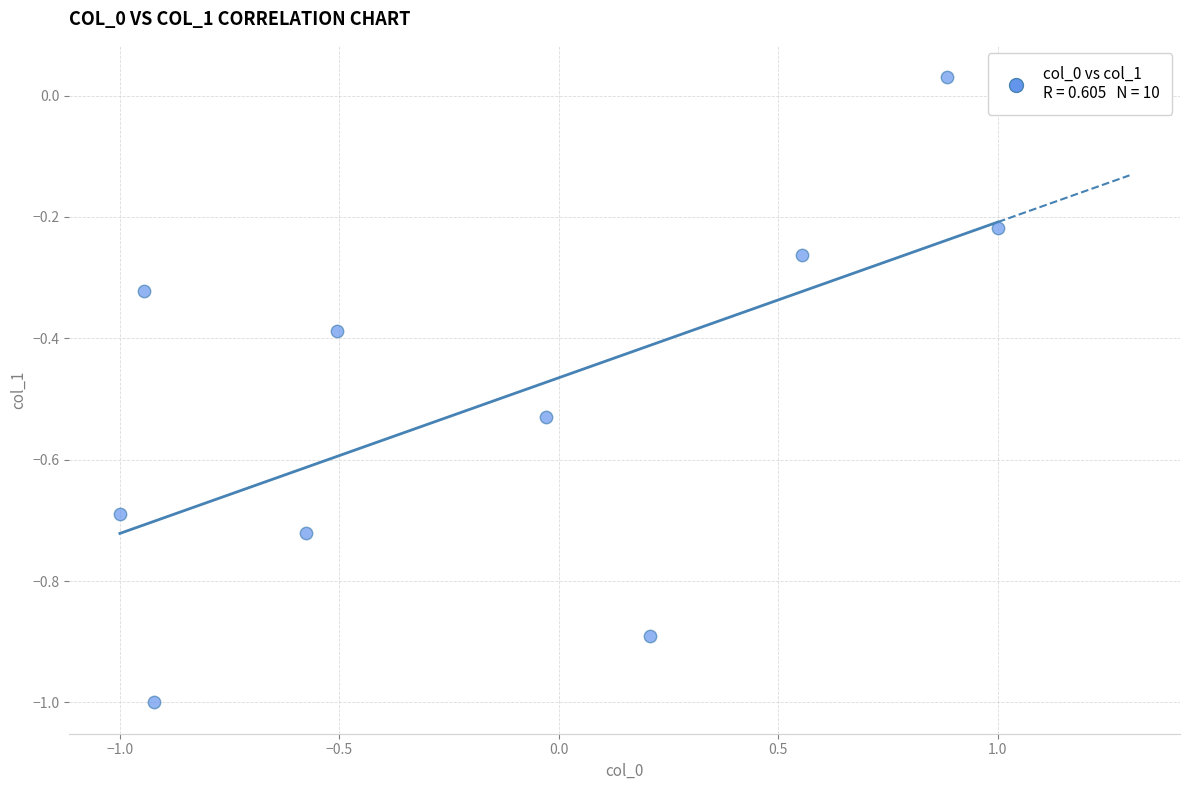

What is the range of Y values (max minus min)?

1.0